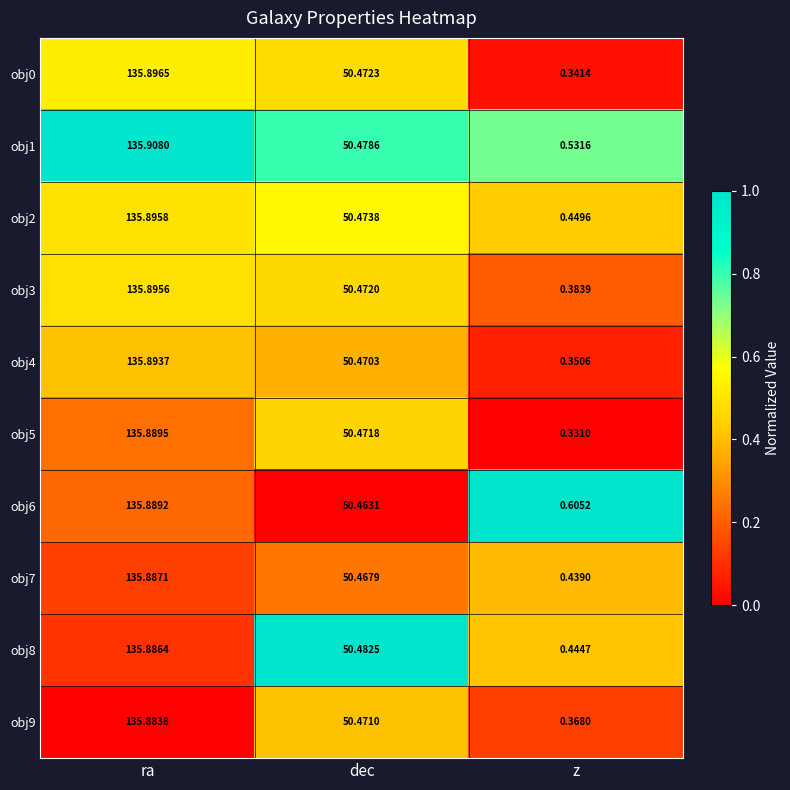

Which category has the highest value across all series?

ra